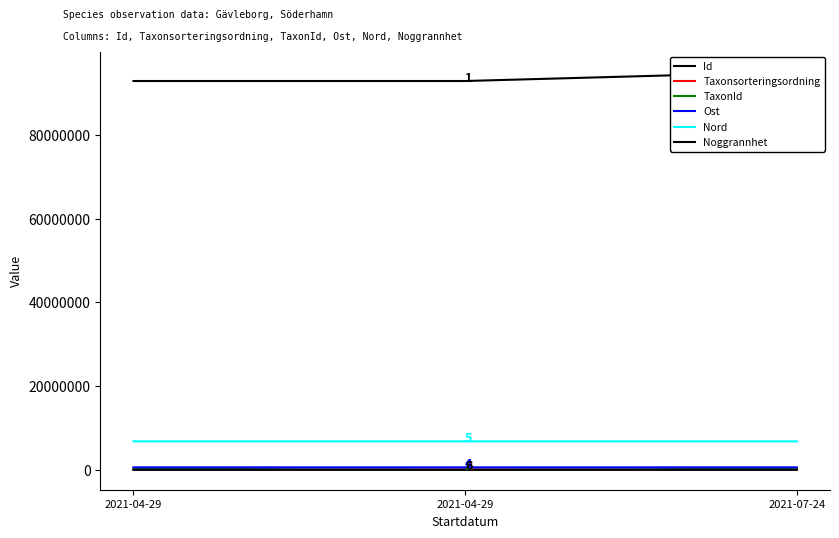

Is the value of Nord at 2021-04-29 greater than the value of TaxonId at 2021-04-29?

Yes